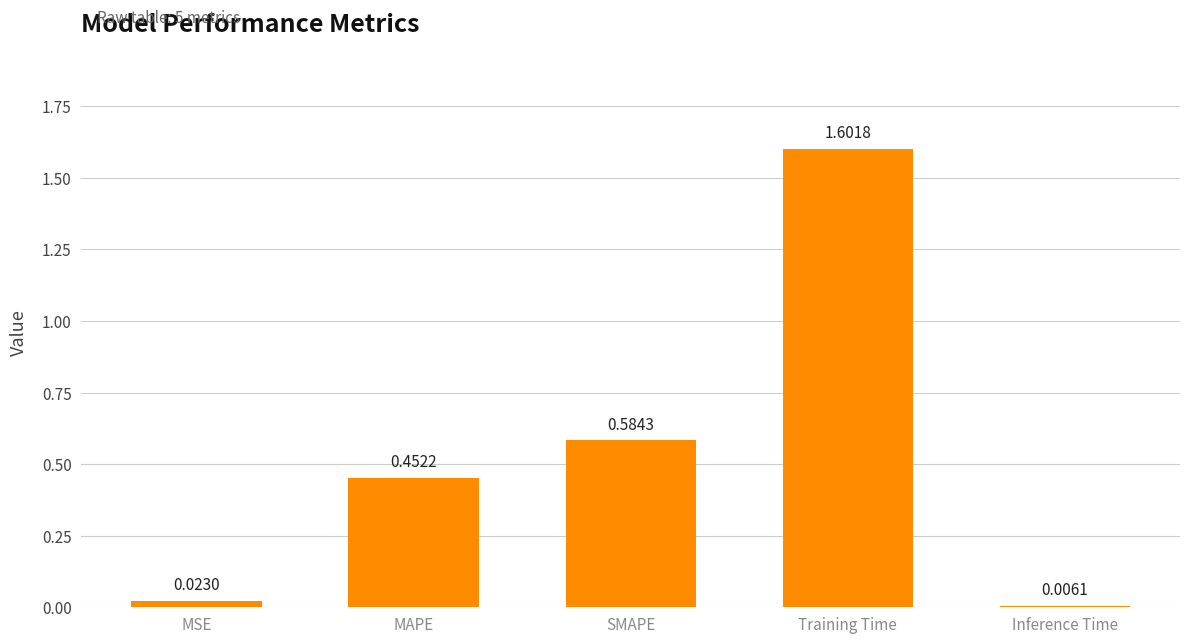

How many series are shown in this chart?

1